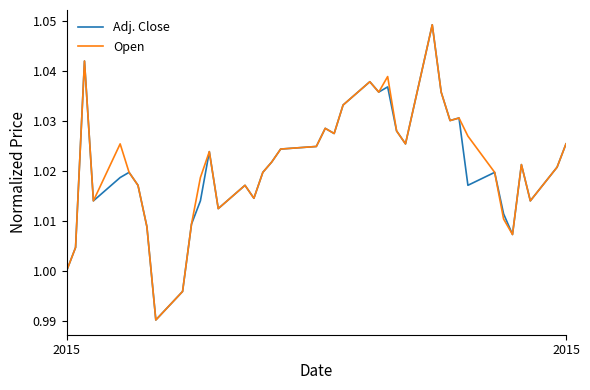

At how many categories does at least one series exceed 1?

37